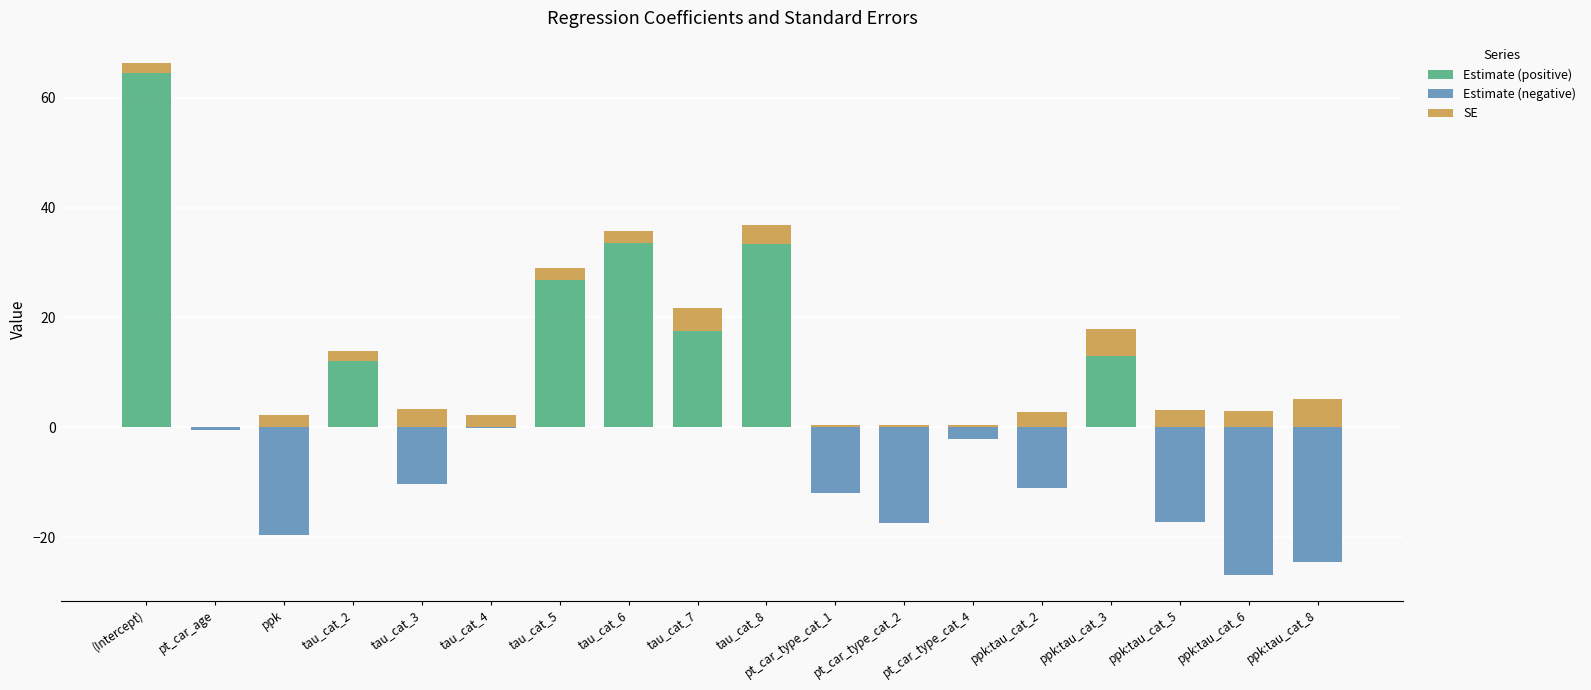

What is the spread (max minus min) of values at tau_cat_4?

2.3